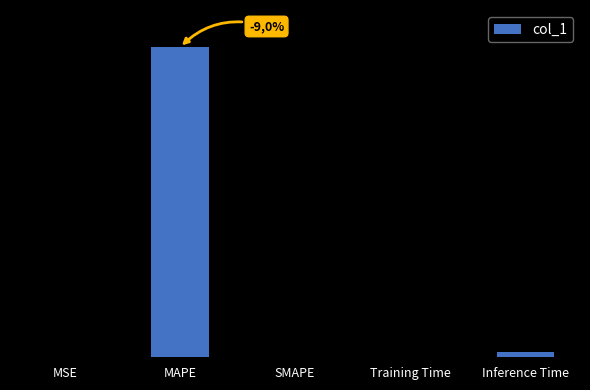

Reading left to right, what are all the values shown in this chart?

0.0	53.5	0.0	0.1	0.9